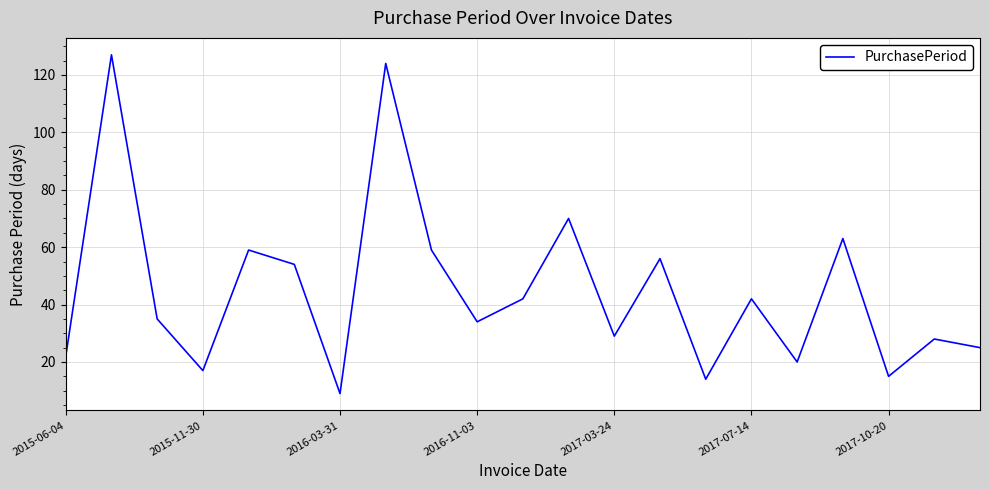

What is the difference between the maximum and minimum values?

118